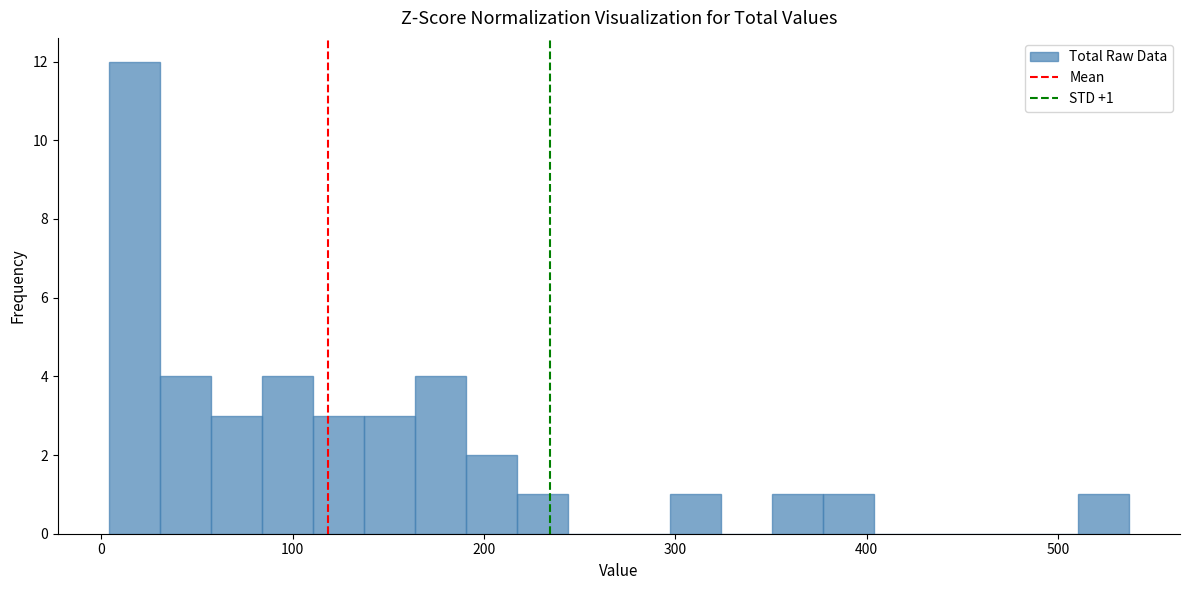

Read against the x-axis, roughly where is the centre of the tallest bar?

20